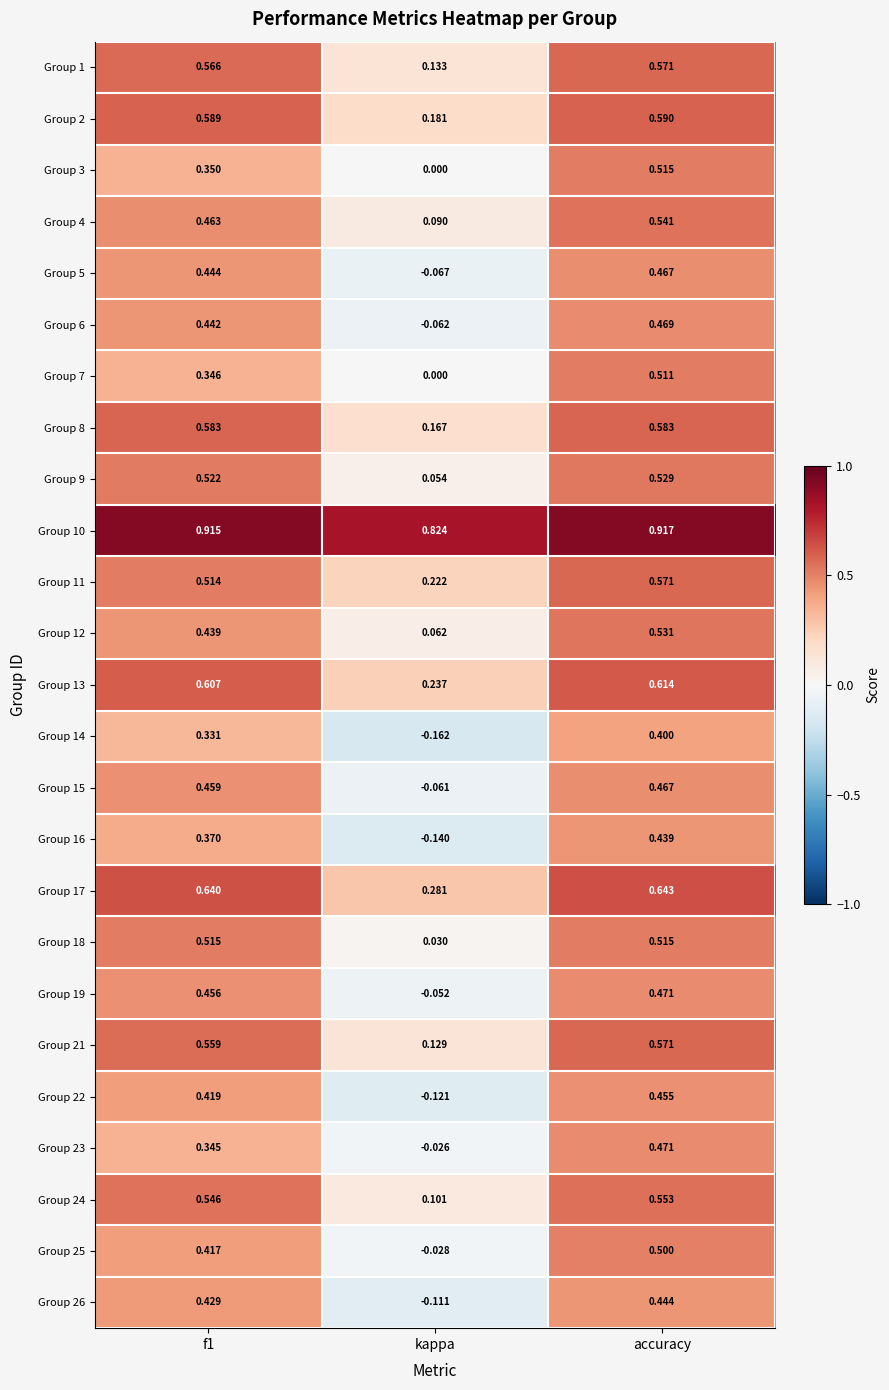

Which category has the highest value in the Group 16 series?

accuracy